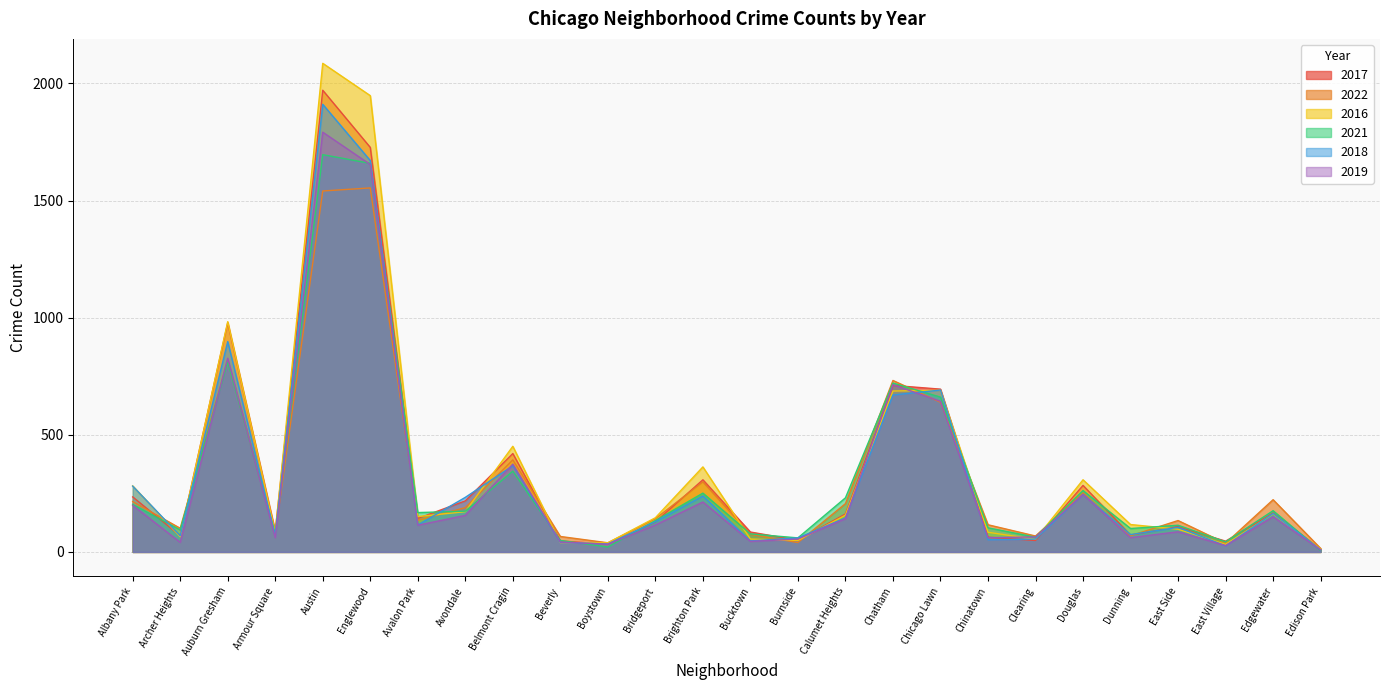

In 2018, how many points are higher than both neighbors (excluding endpoints)?

8